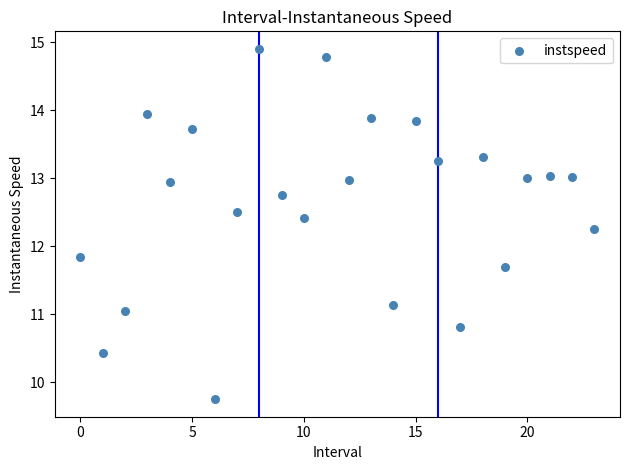

What is the range of Y values (max minus min)?

5.2